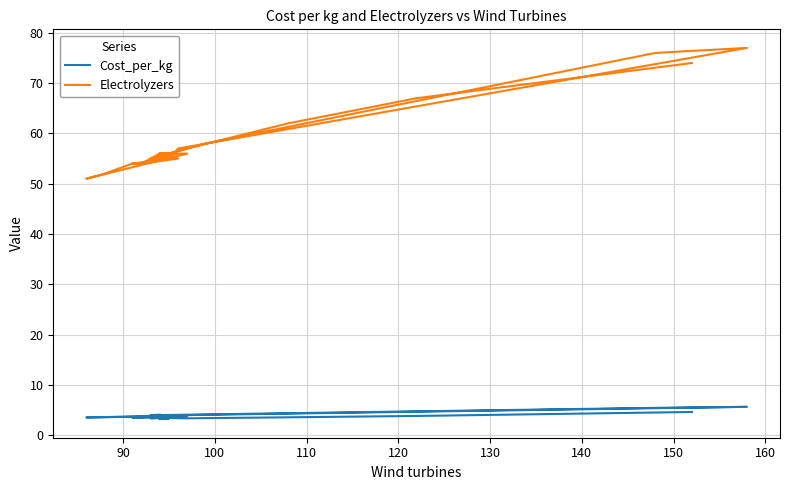

Does the chart have visible grid lines?

Yes